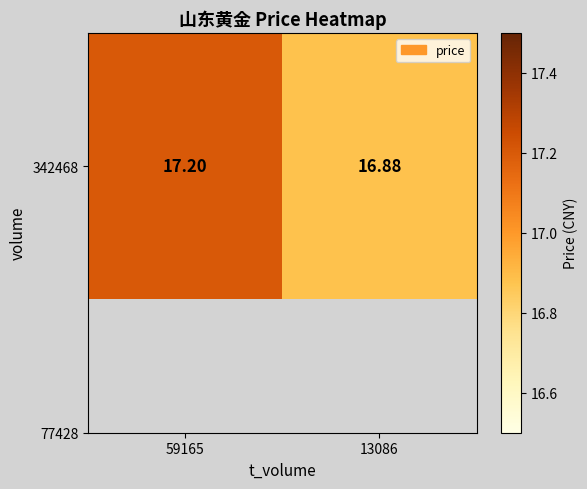

Reading left to right, extract all data points from this chart.

59165=17.2	13086=16.9